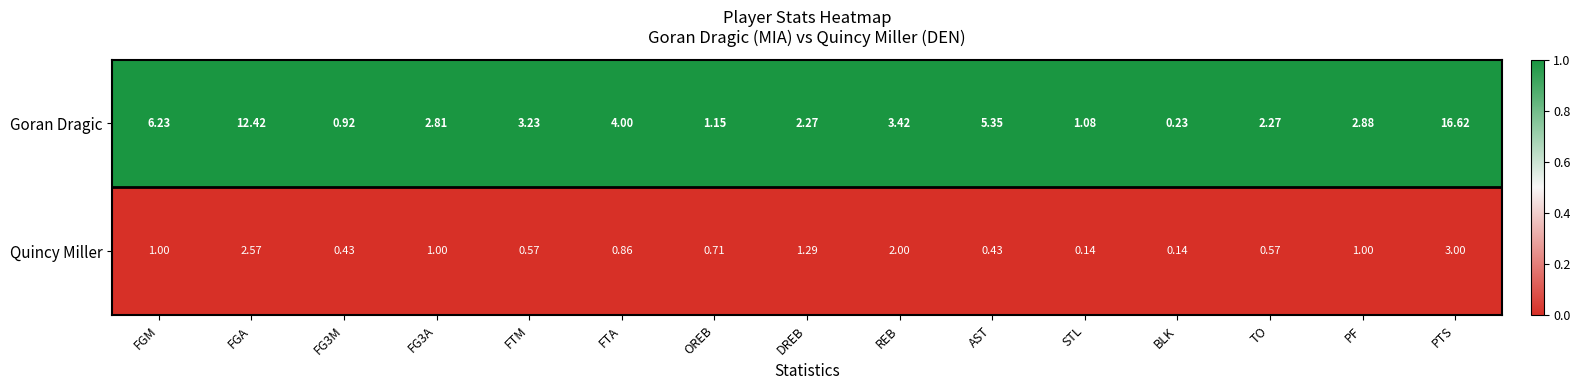

Which label corresponds to the largest value in the chart?

PTS